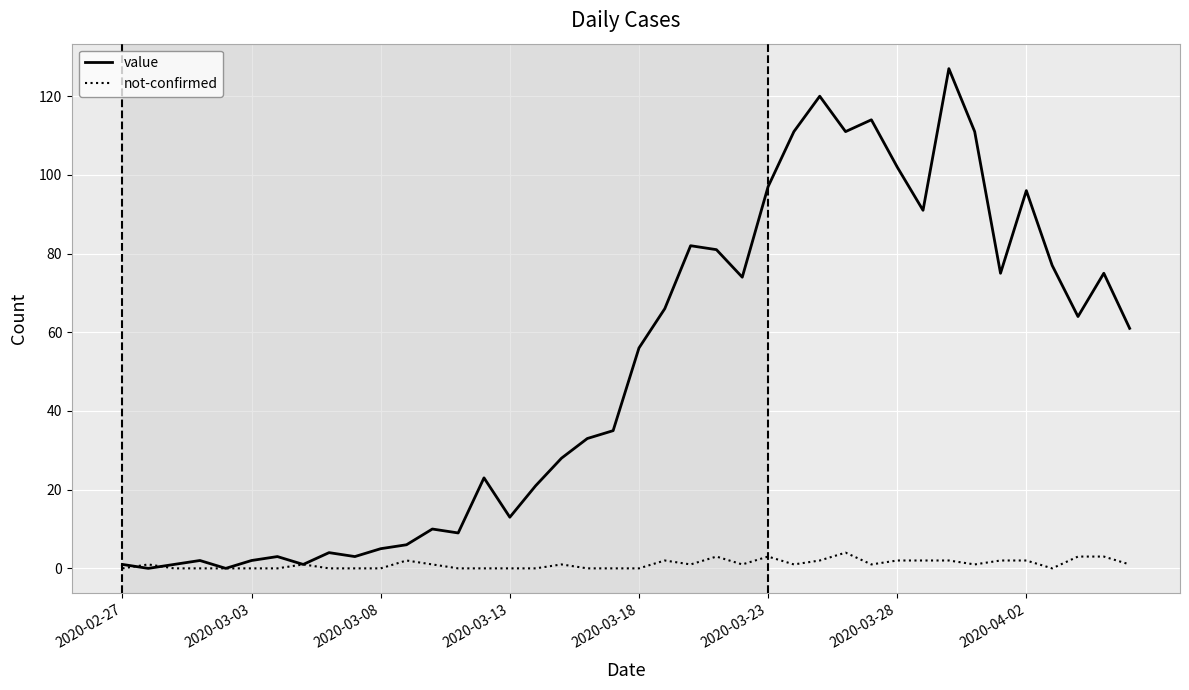

Which series has the widest spread of values?

value